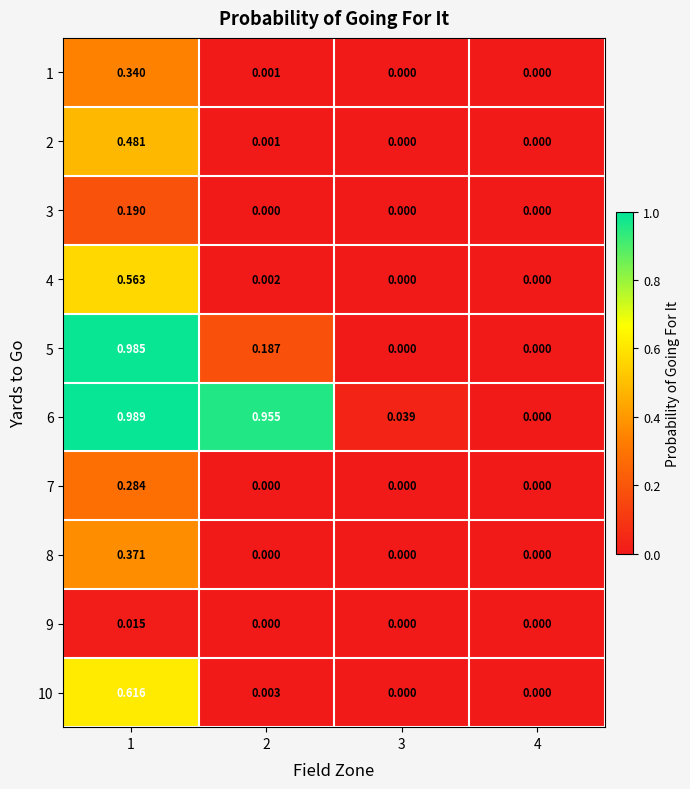

Is the value of 9 at 3 greater than the value of 1 at 1?

No